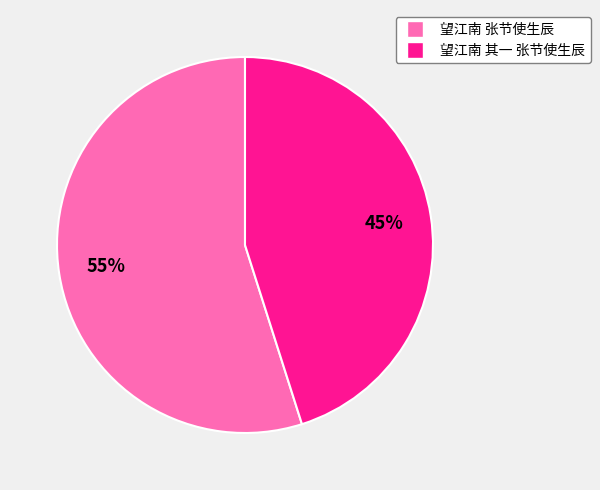

To the nearest percent, what is the difference between the largest and smallest slice percentages?

10%